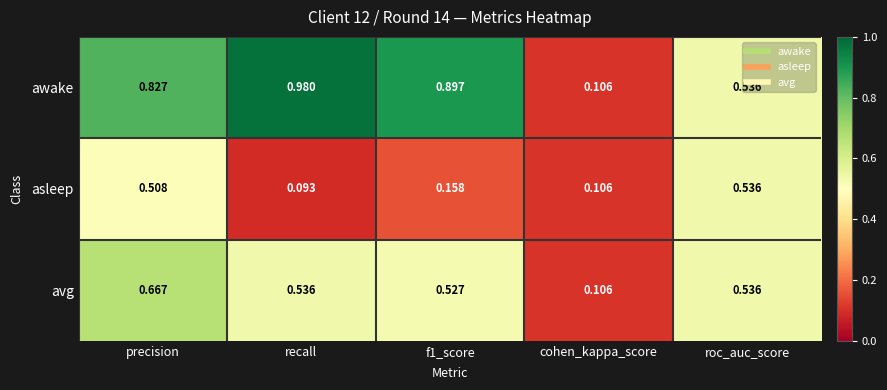

List the series in order of their overall mean, lowest first.

asleep, avg, awake